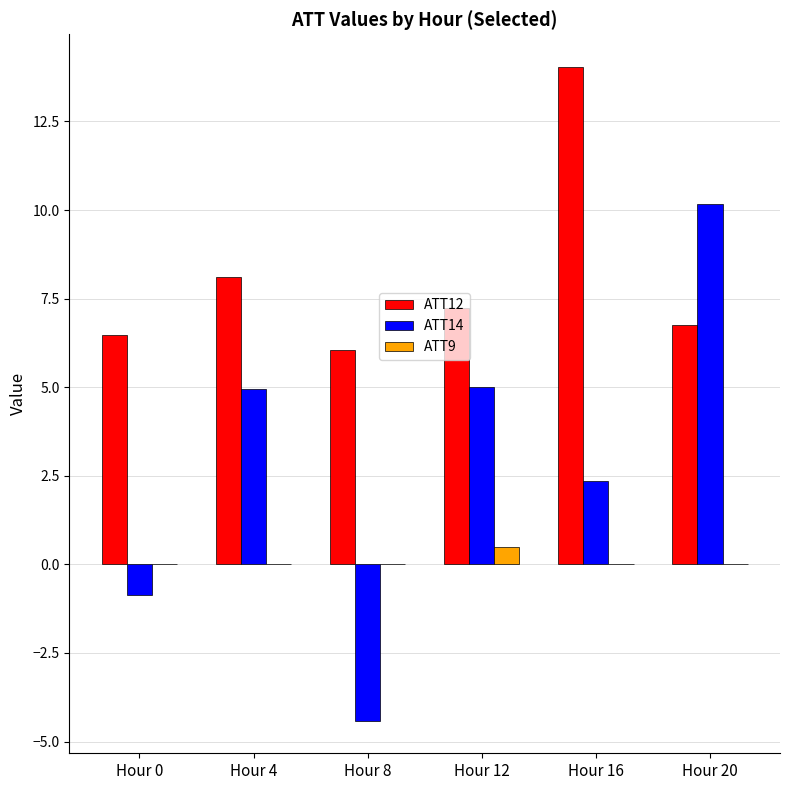

What is the maximum value shown in the chart?

14.0